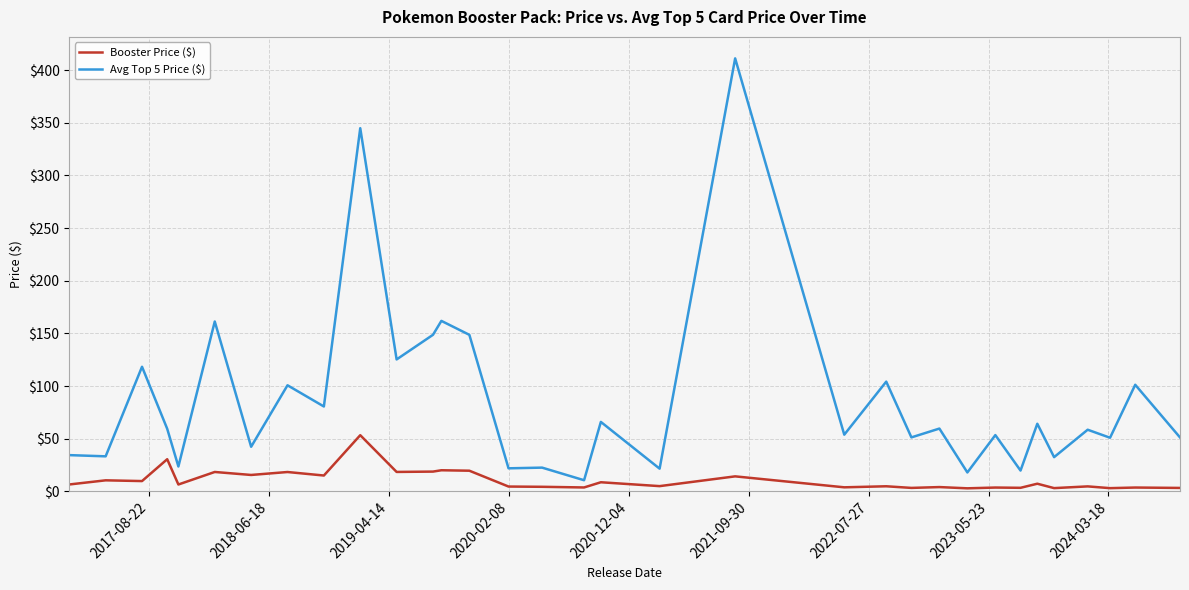

What is the difference between the maximum and minimum values in the Booster Price ($) series?

50.5